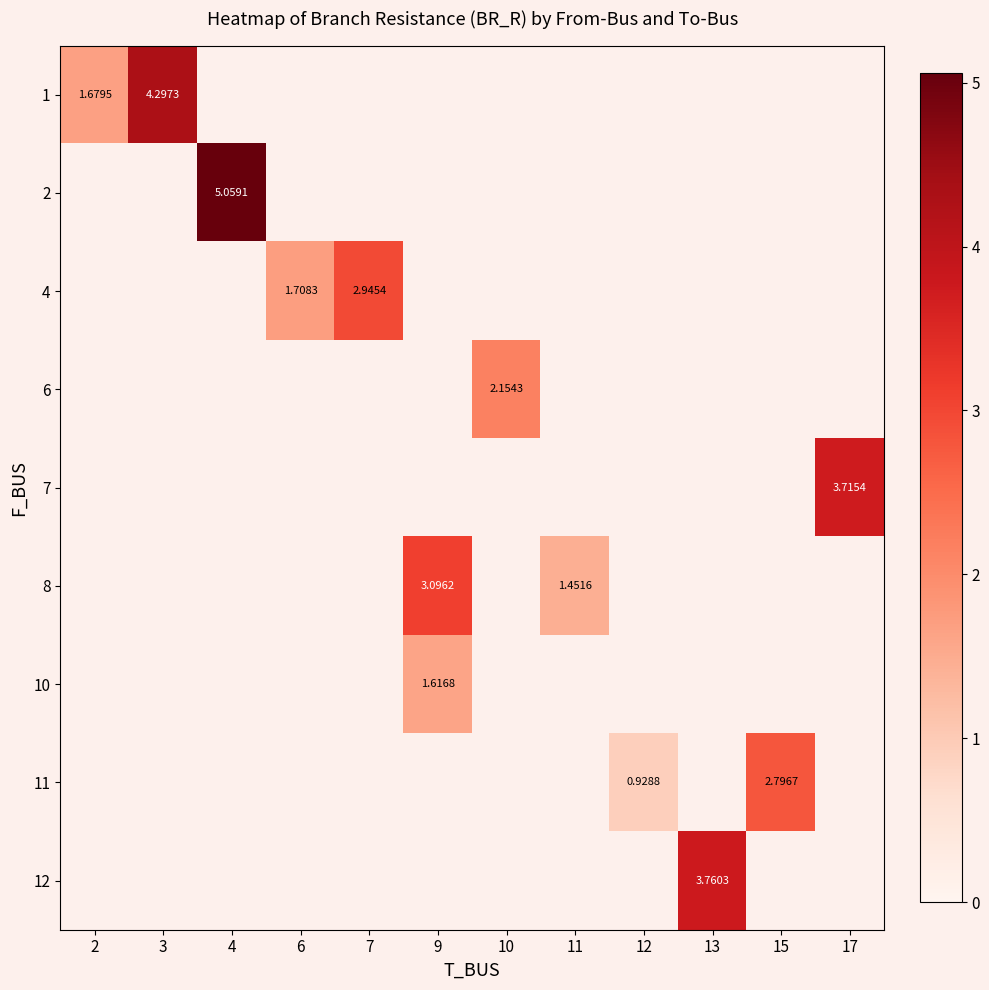

The value of 11 at 12 is 1.5. True or false?

False